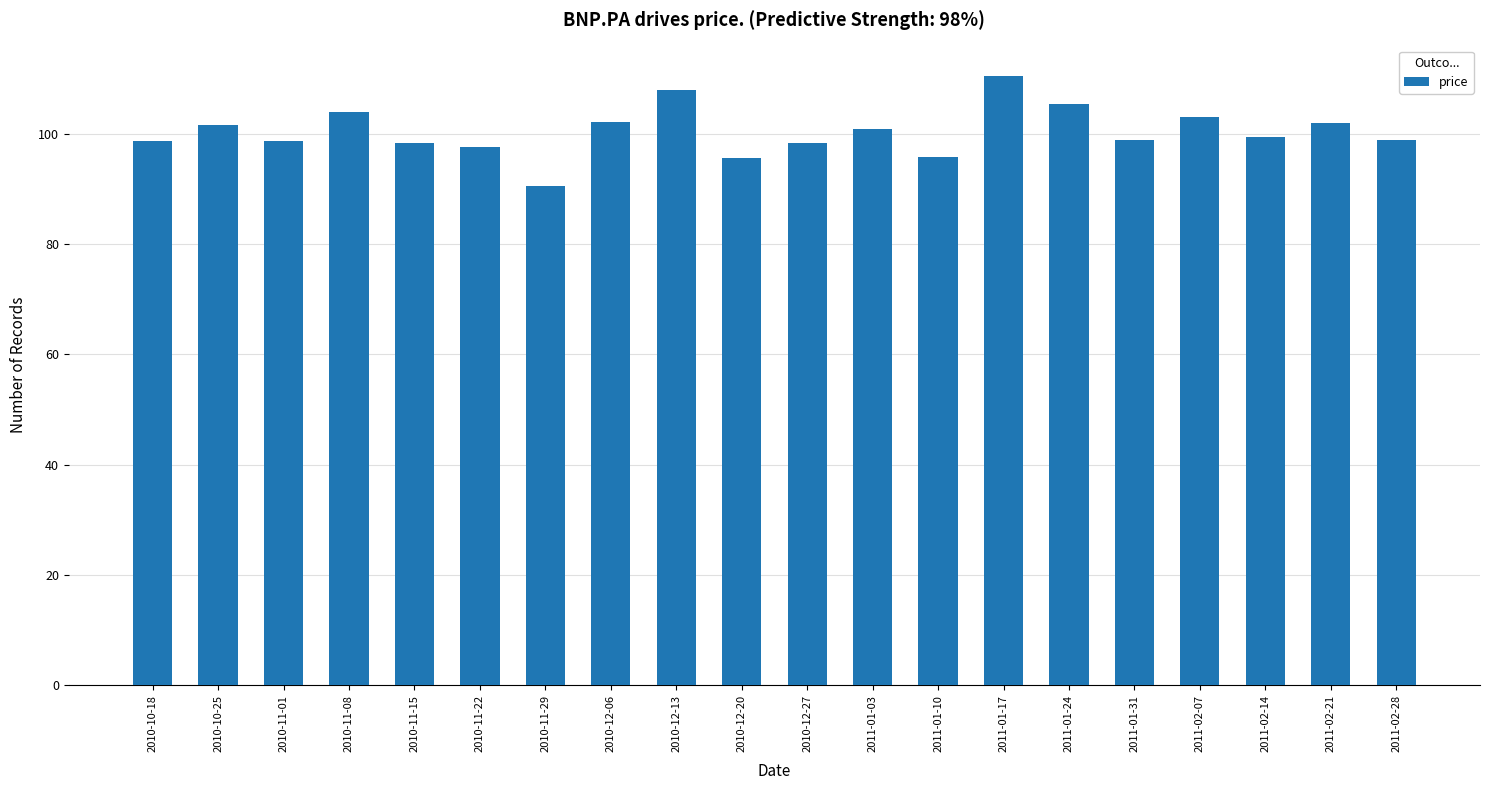

The value at 2011-01-24 is 105.5. True or false?

True